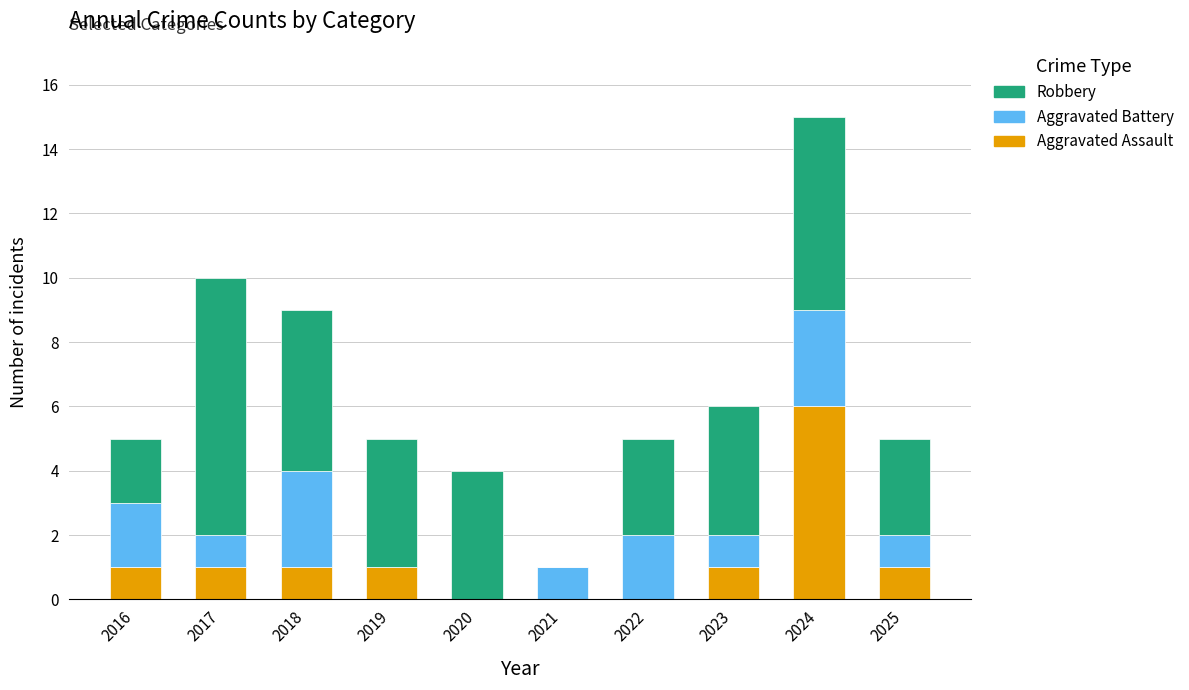

What is the total value across all series at 2016?

5